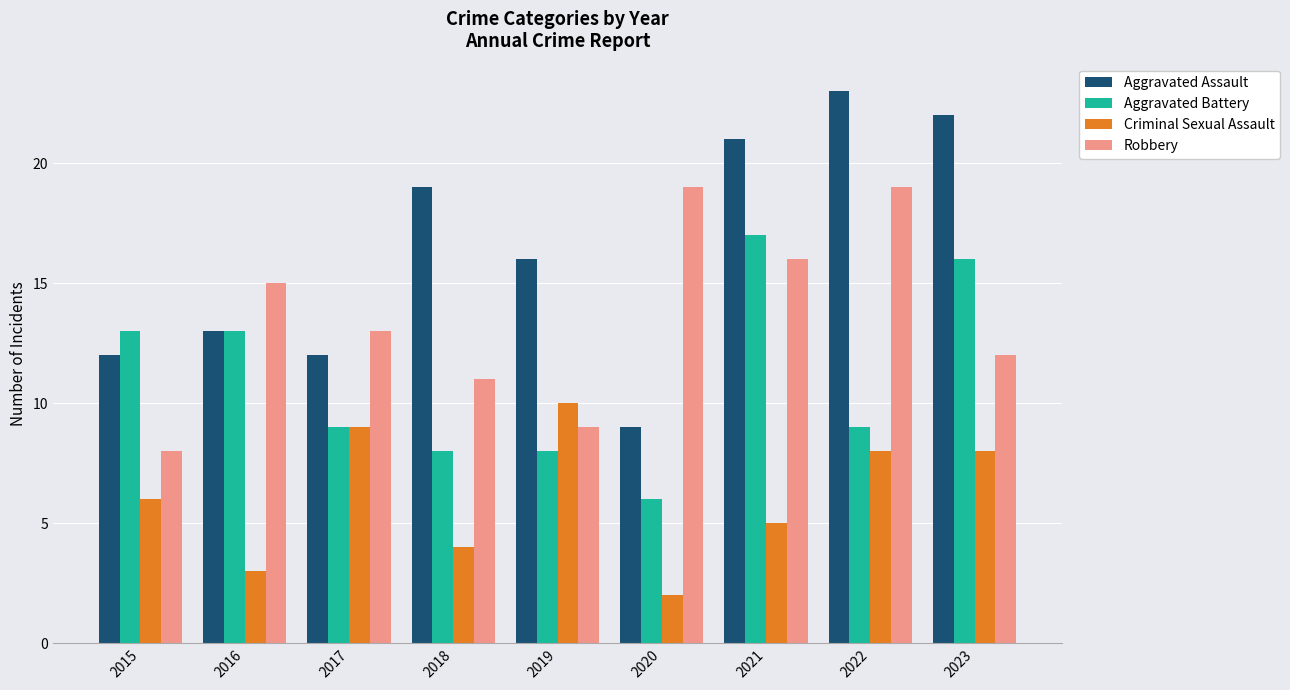

Reading left to right, transcribe all the data shown in this chart.

Aggravated Assault: 12	13	12	19	16	9	21	23	22
Aggravated Battery: 13	13	9	8	8	6	17	9	16
Criminal Sexual Assault: 6	3	9	4	10	2	5	8	8
Robbery: 8	15	13	11	9	19	16	19	12